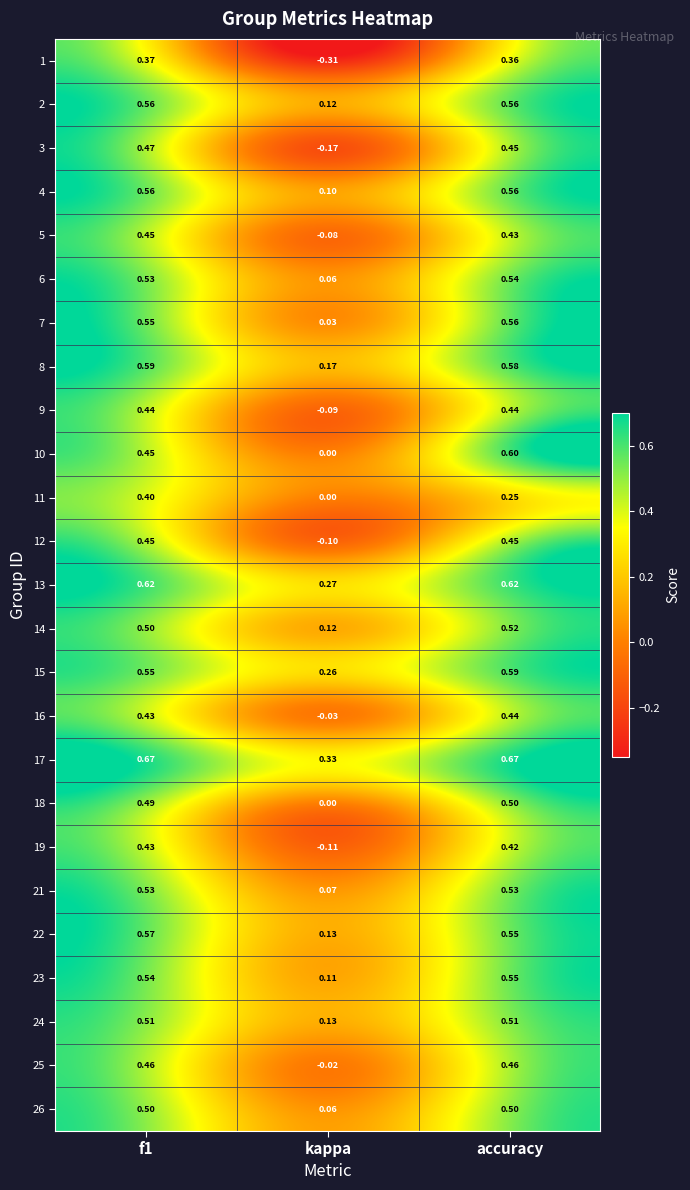

At which label does 15 reach its peak?

accuracy